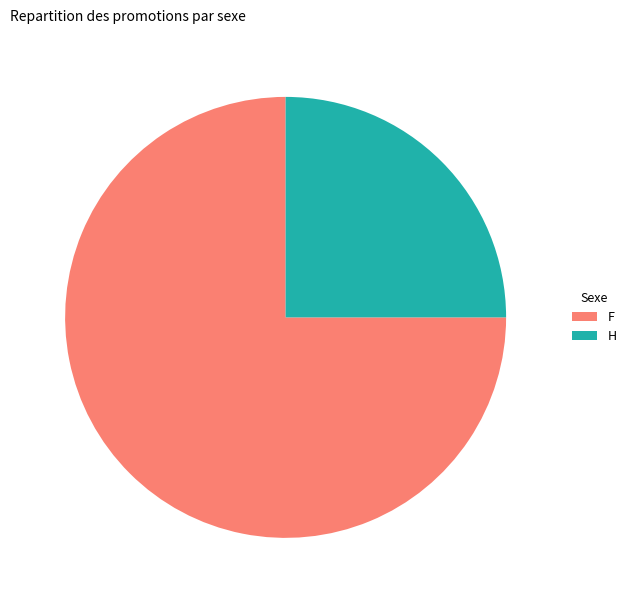

Which category has the biggest portion of the pie?

F